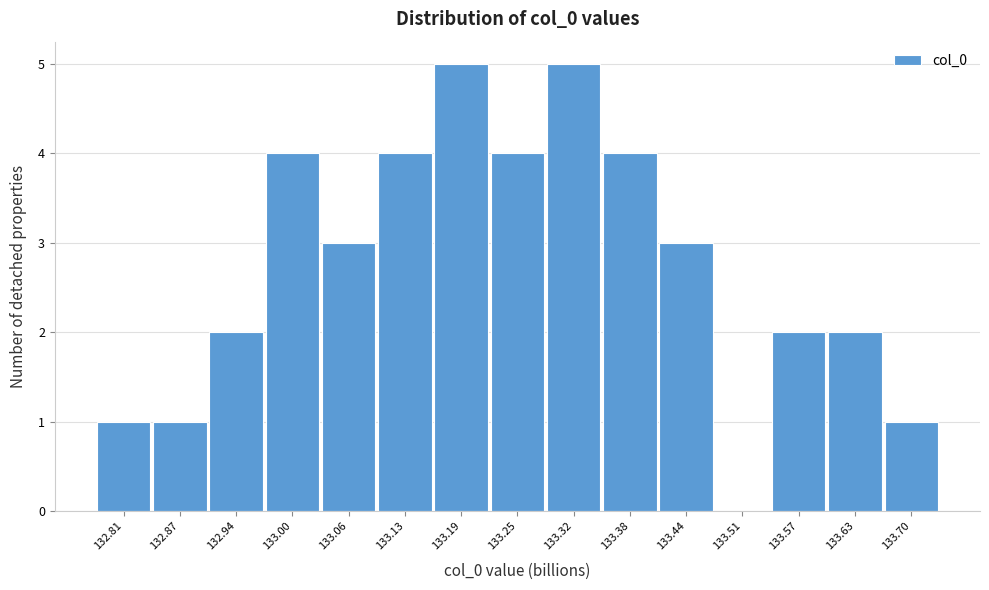

Reading right to left, extract all data points from this chart.

133.70=1	133.63=2	133.57=2	133.51=0	133.44=3	133.38=4	133.32=5	133.25=4	133.19=5	133.13=4	133.06=3	133.00=4	132.94=2	132.87=1	132.81=1